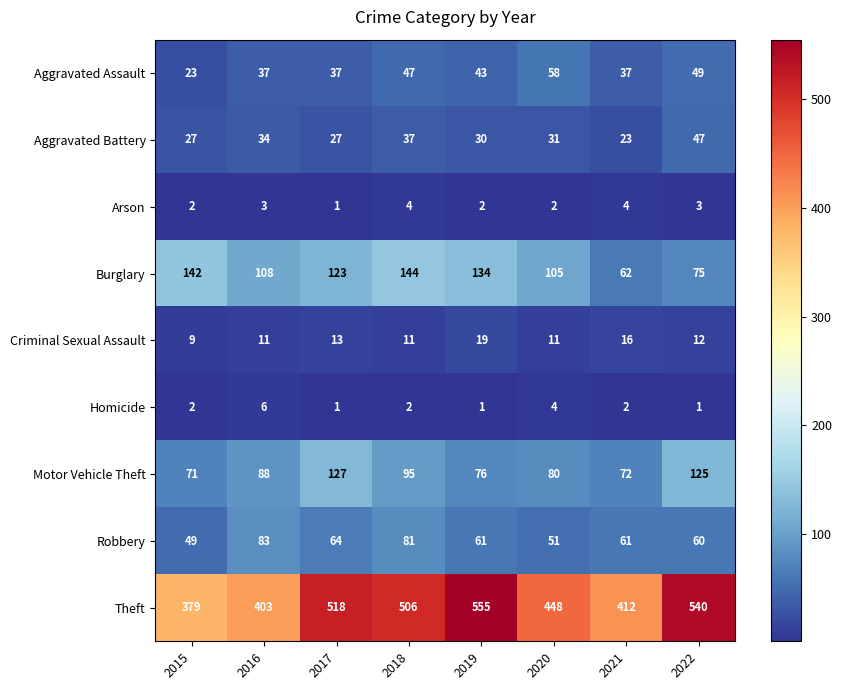

True or false: Robbery has a value of 26 at 2015.

False